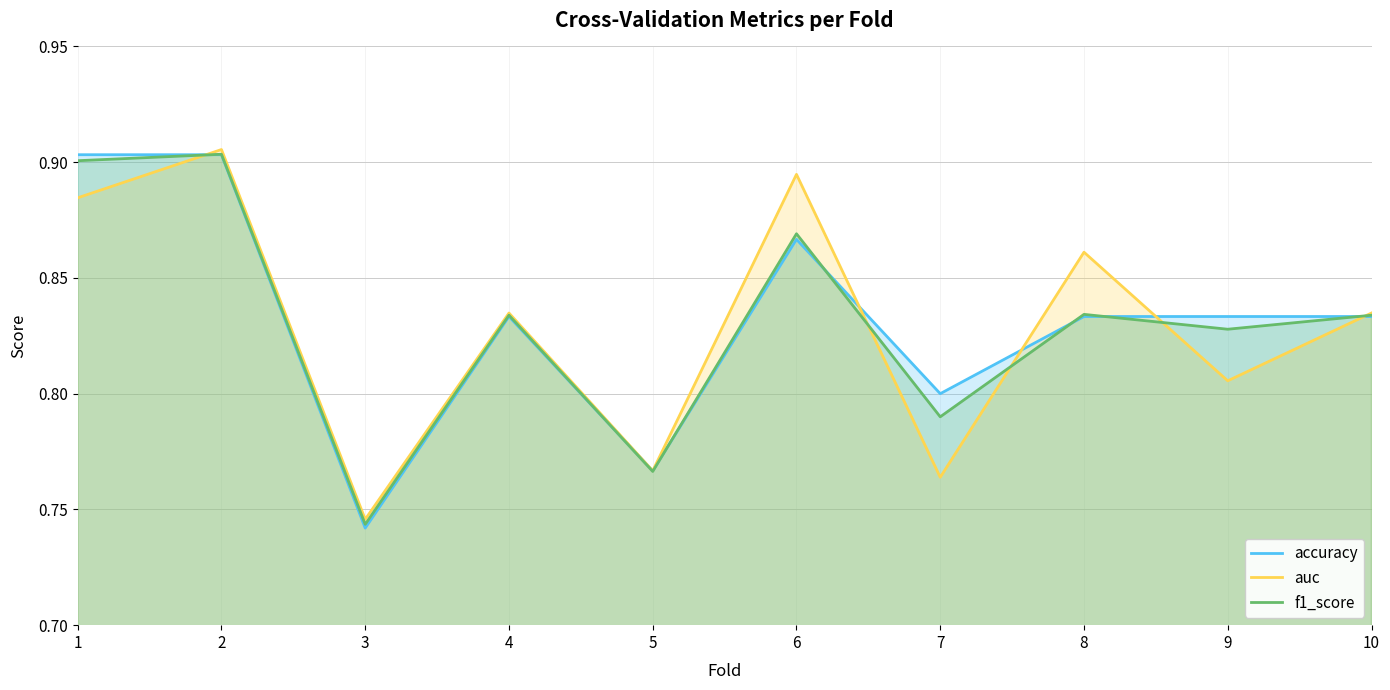

True or false: f1_score has more than 0 points higher than both neighbors.

True